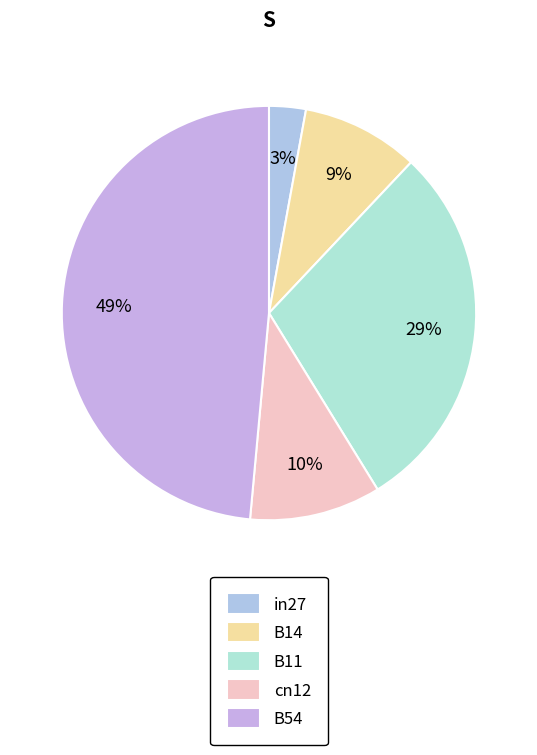

To the nearest percent, what portion does in27 represent?

3%